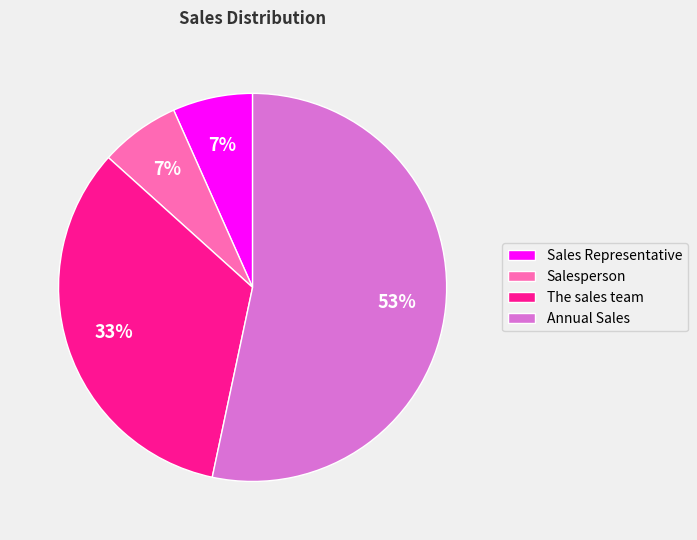

To the nearest percent, what percentage of the pie is The sales team?

33%